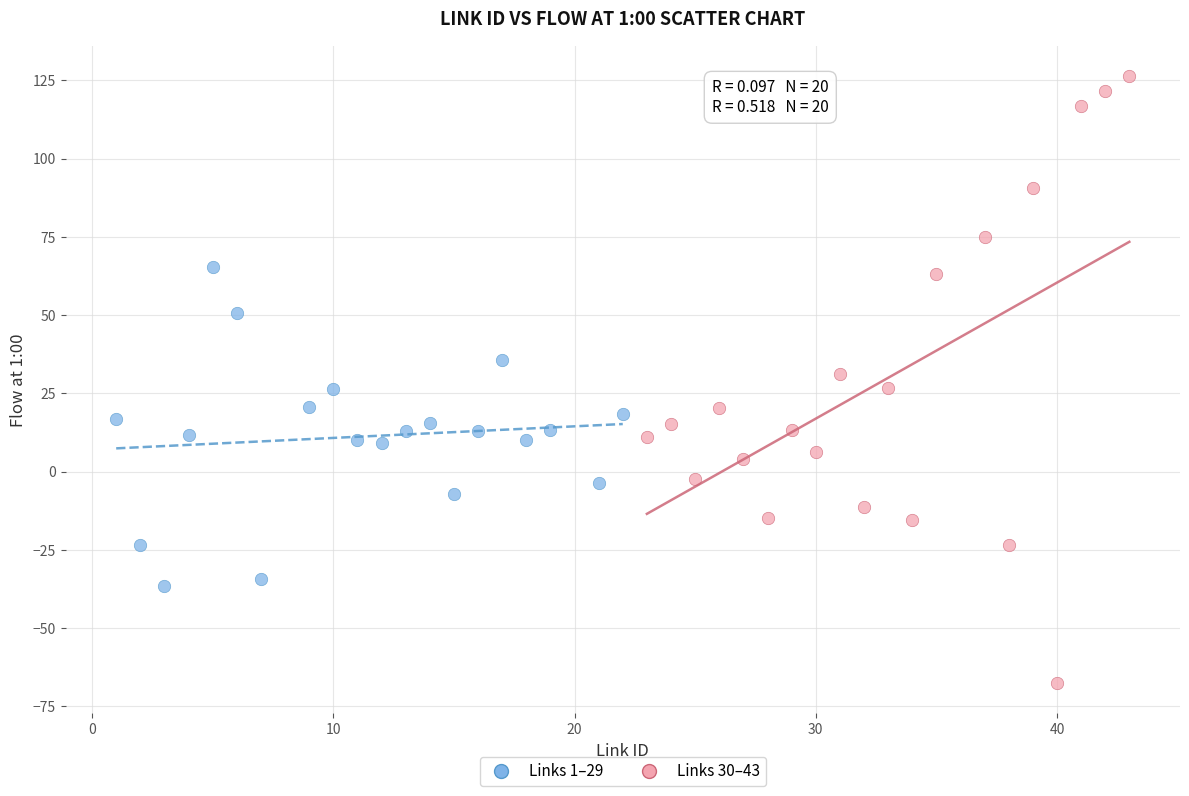

Which series has the widest spread of Y values?

Links 30–43